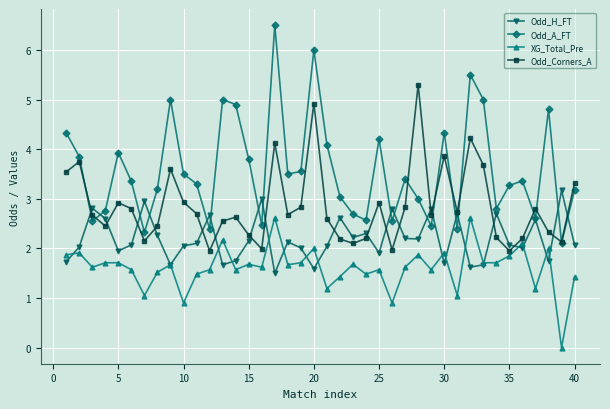

Rank the series by their maximum value, from highest to lowest.

Odd_A_FT, Odd_Corners_A, Odd_H_FT, XG_Total_Pre